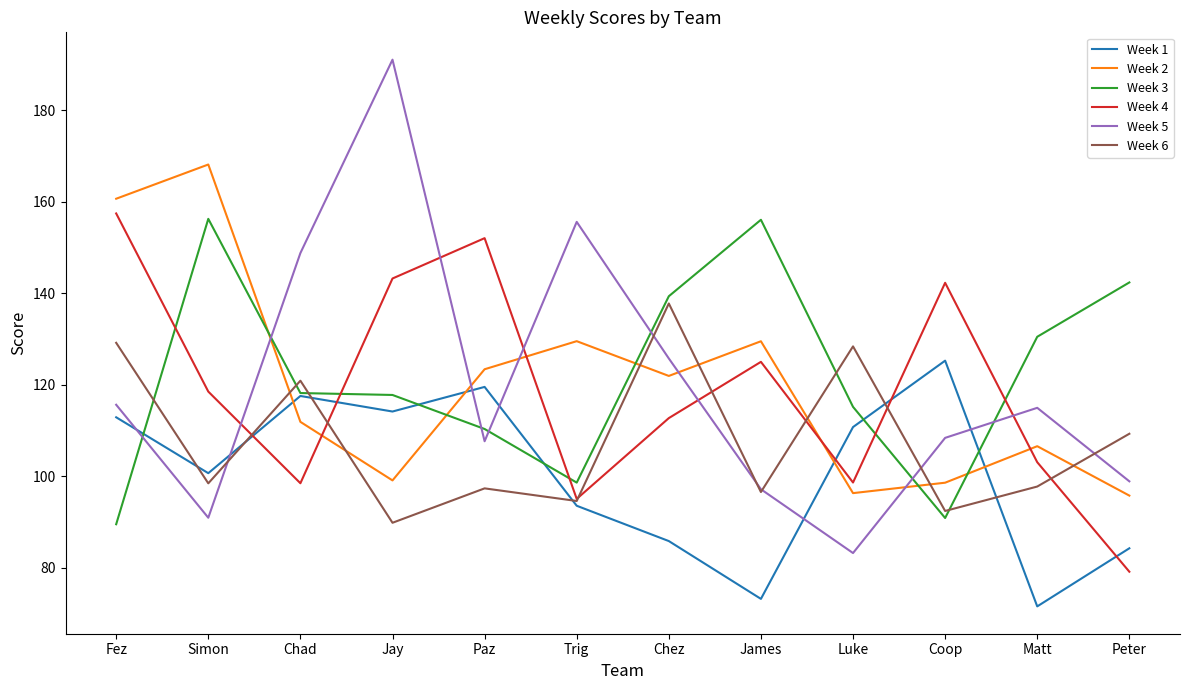

What is the total value across all series at Luke?

632.4